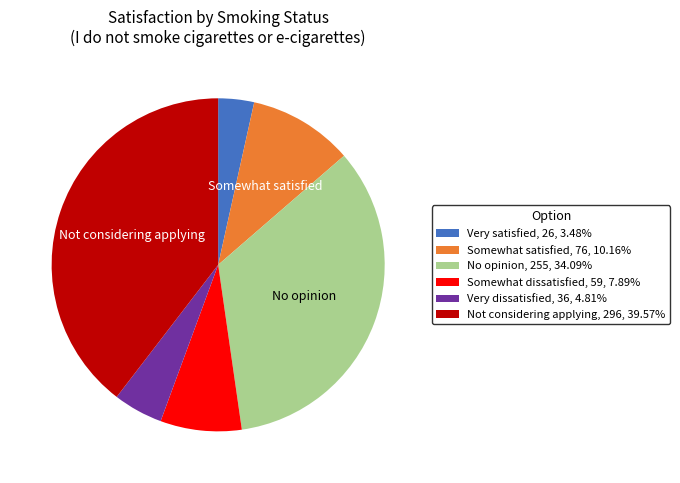

Which slice is the largest?

Not considering applying